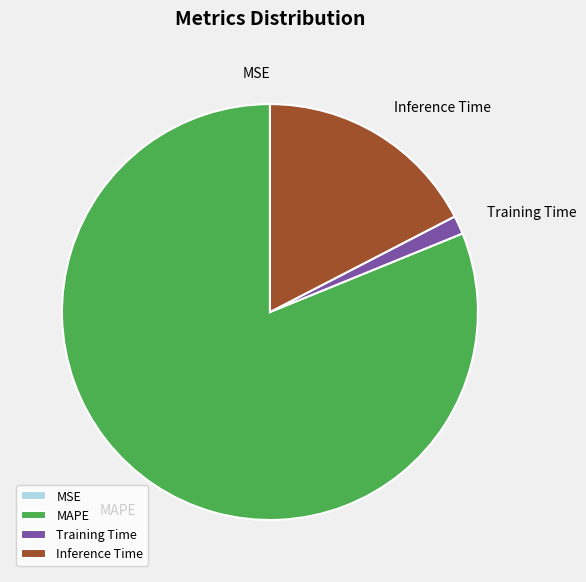

Do Inference Time and Training Time together represent more than half of the pie?

No